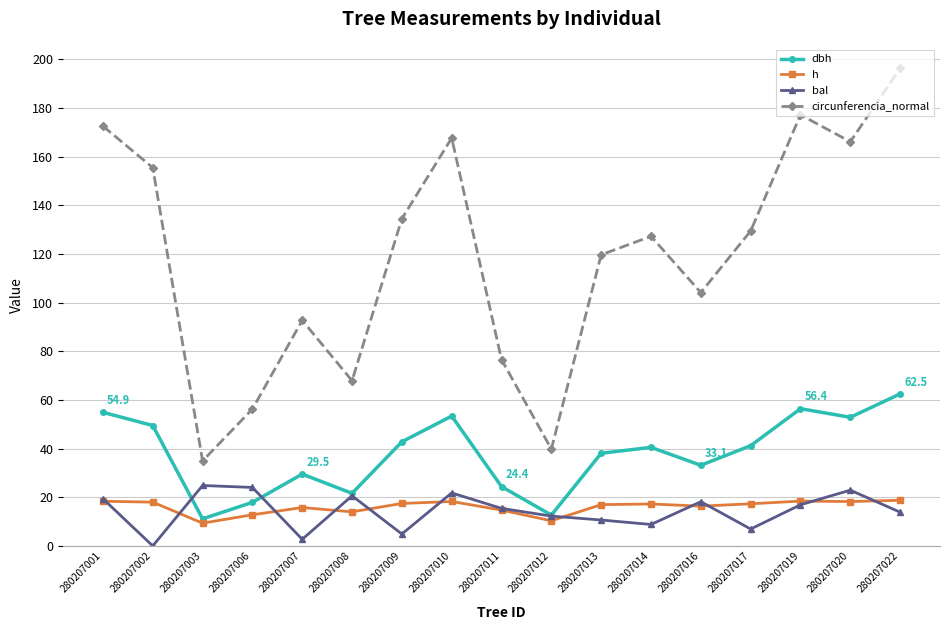

What is the greatest value displayed?

196.3